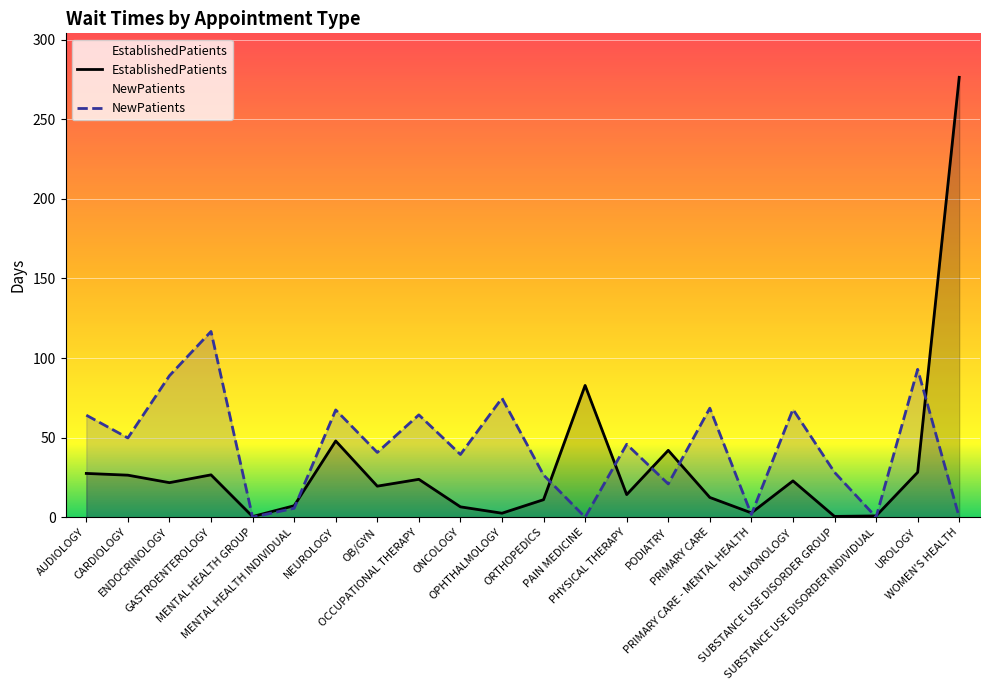

Is the value of EstablishedPatients at PAIN MEDICINE greater than the value of NewPatients at ONCOLOGY?

Yes